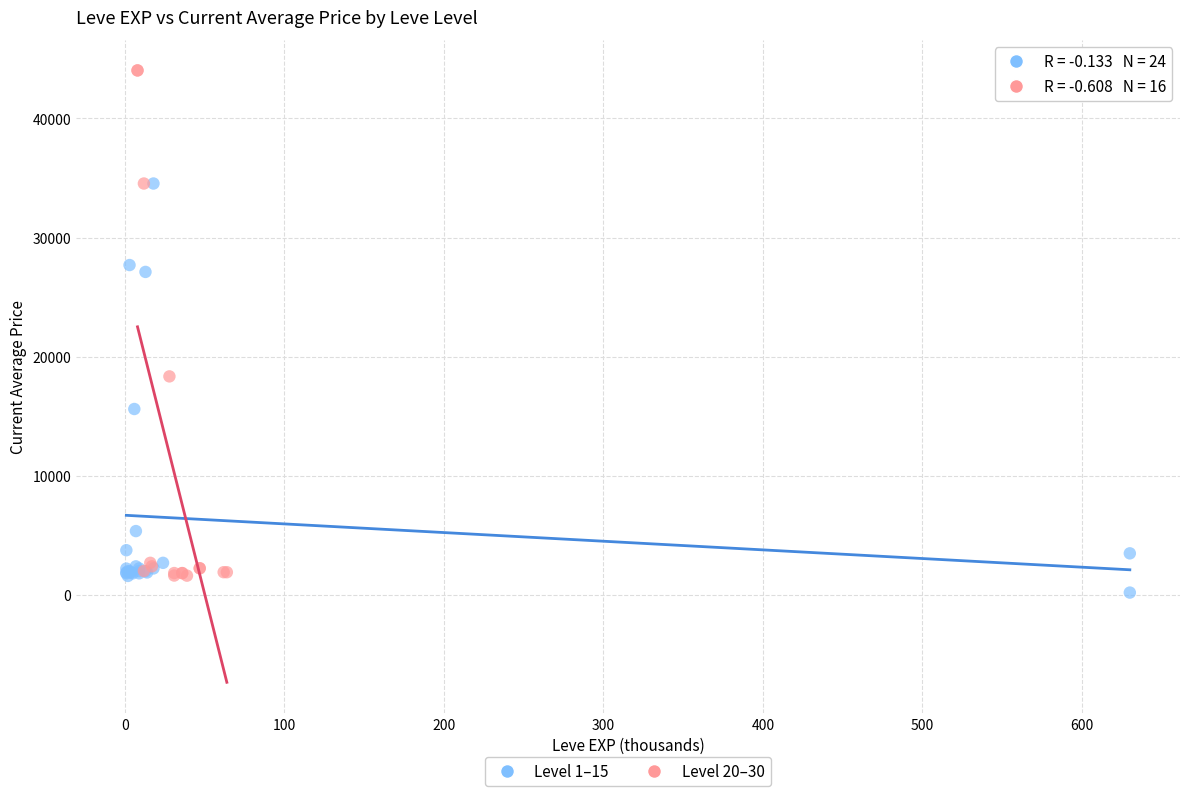

Which series reaches the maximum Y coordinate?

Level 20–30